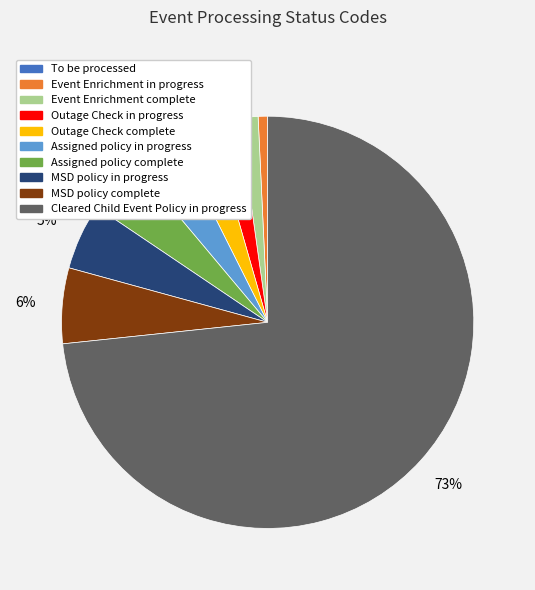

Is there a majority slice in this chart?

Yes